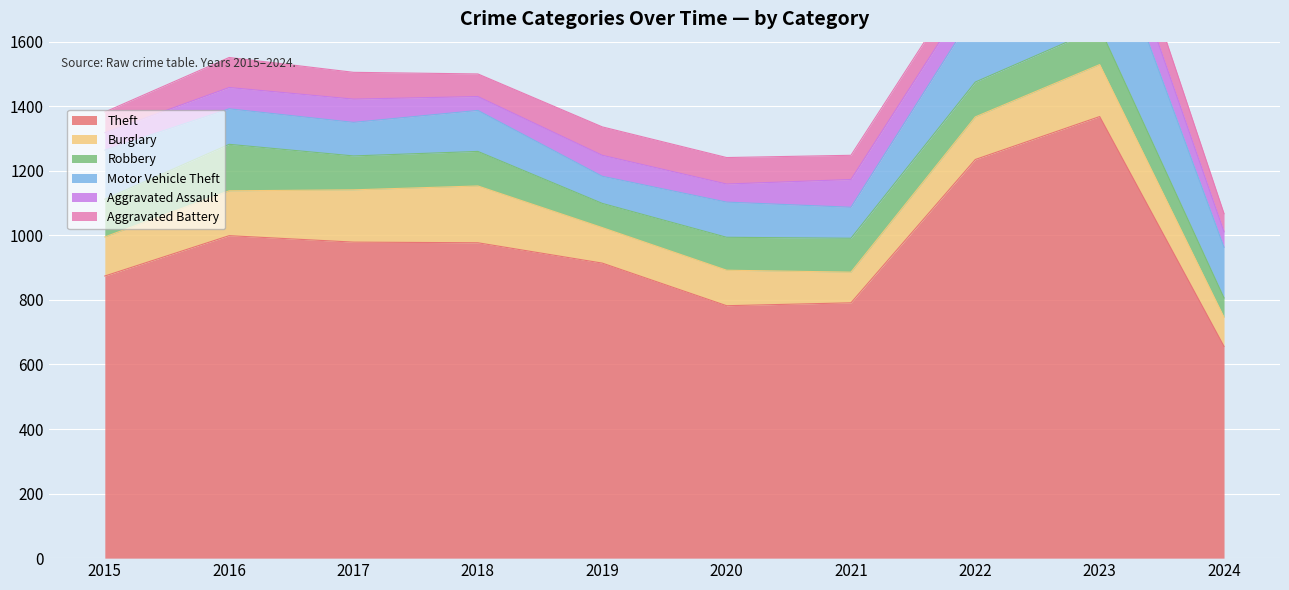

Reading left to right, list all the values displayed in this chart.

Theft: 874	999	979	977	914	782	791	1235	1368	656
Burglary: 121	139	162	176	110	110	95	132	161	90
Robbery: 117	144	105	107	75	102	105	108	114	60
Motor Vehicle Theft: 152	110	104	127	84	109	96	219	364	157
Aggravated Assault: 54	66	72	43	65	56	86	78	110	48
Aggravated Battery: 64	93	83	70	88	82	75	71	102	56